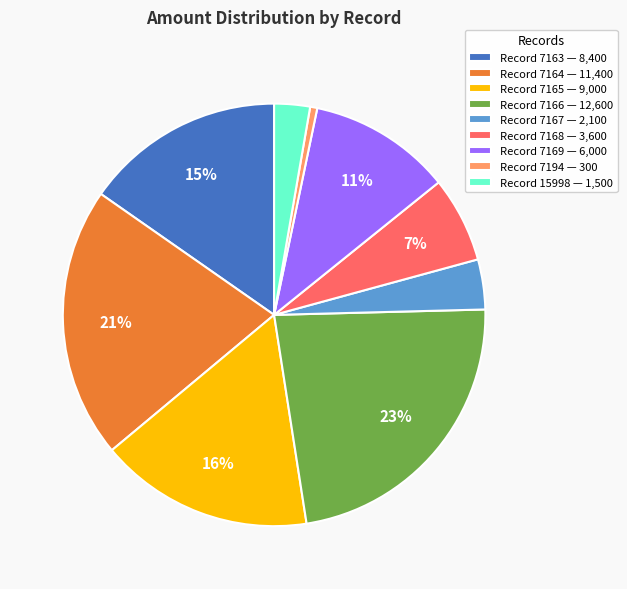

Does Record 15998 — 1,500 represent more than half of the total?

No